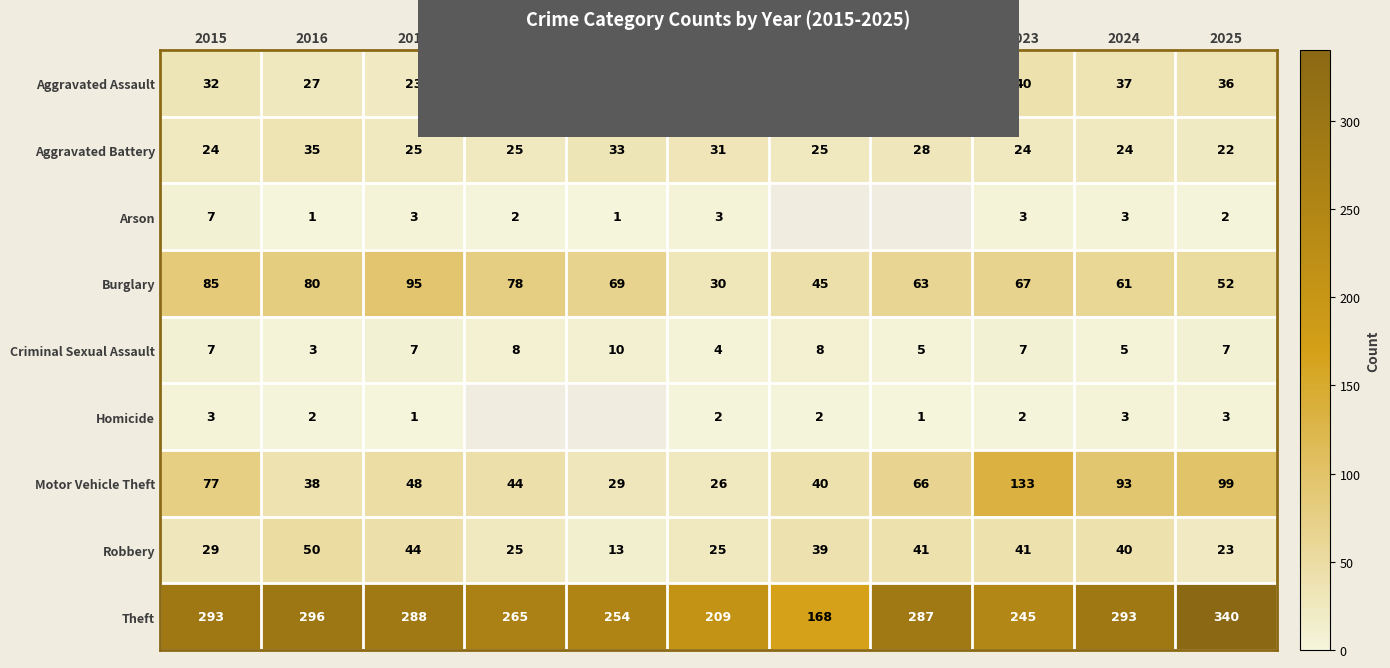

The value of Theft at 2021 is 168. True or false?

True